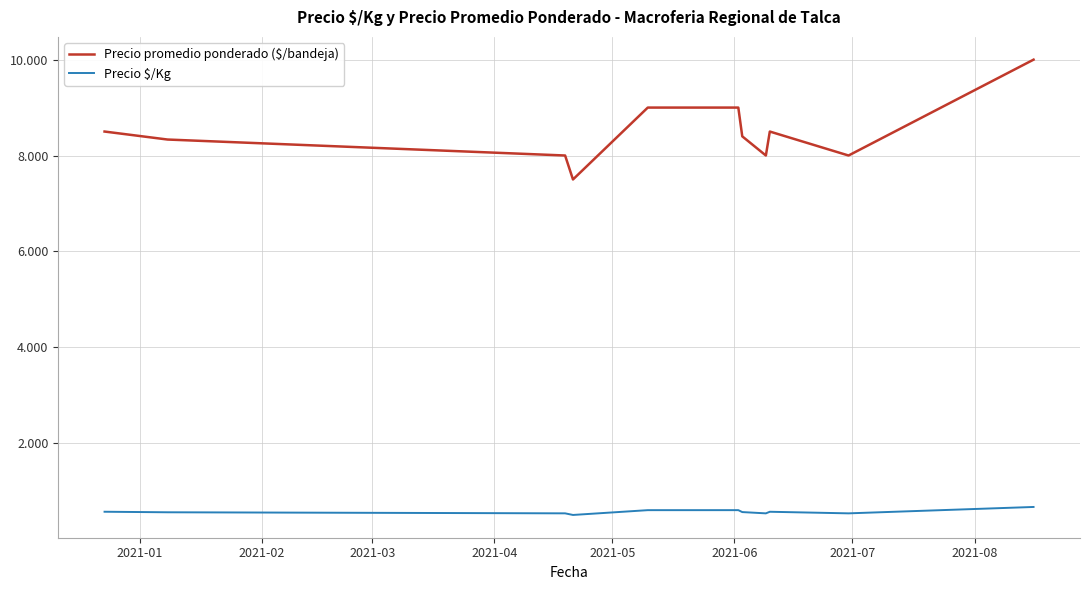

Does the chart display data point markers on the line(s)?

No